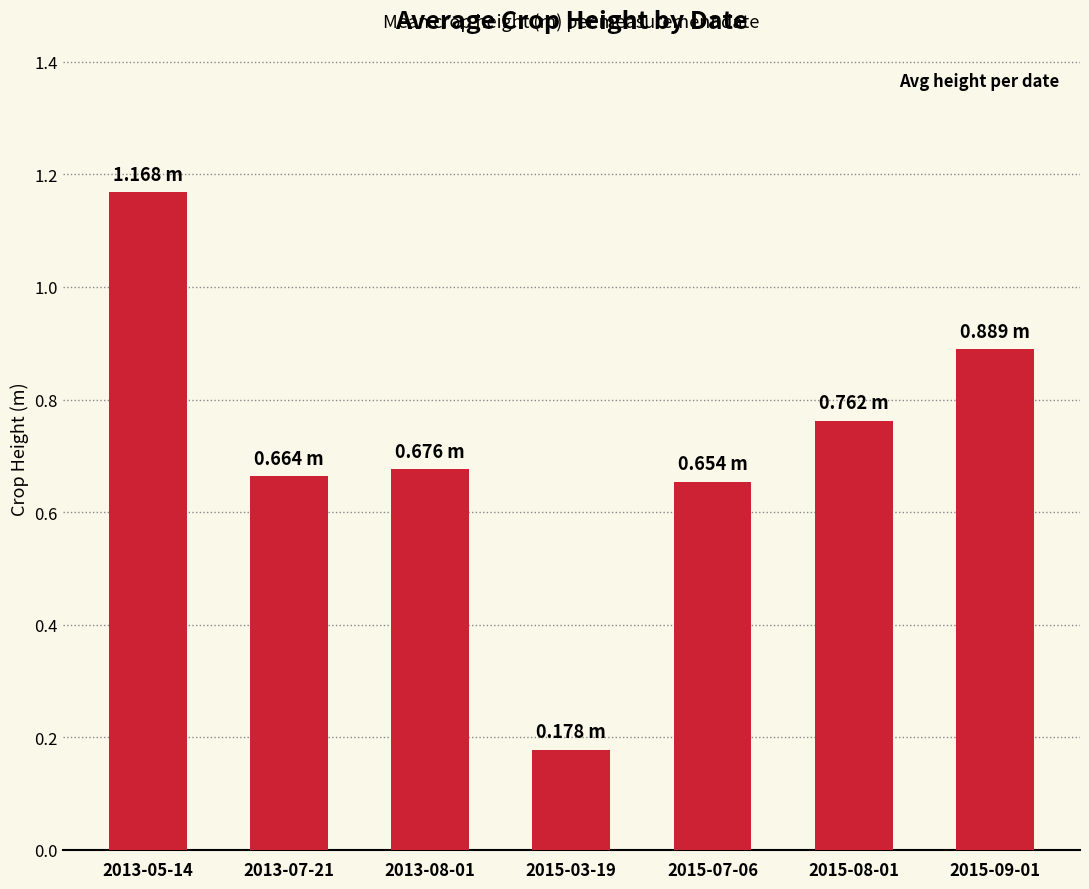

Between 2013-08-01 and 2015-09-01, which is larger?

2015-09-01